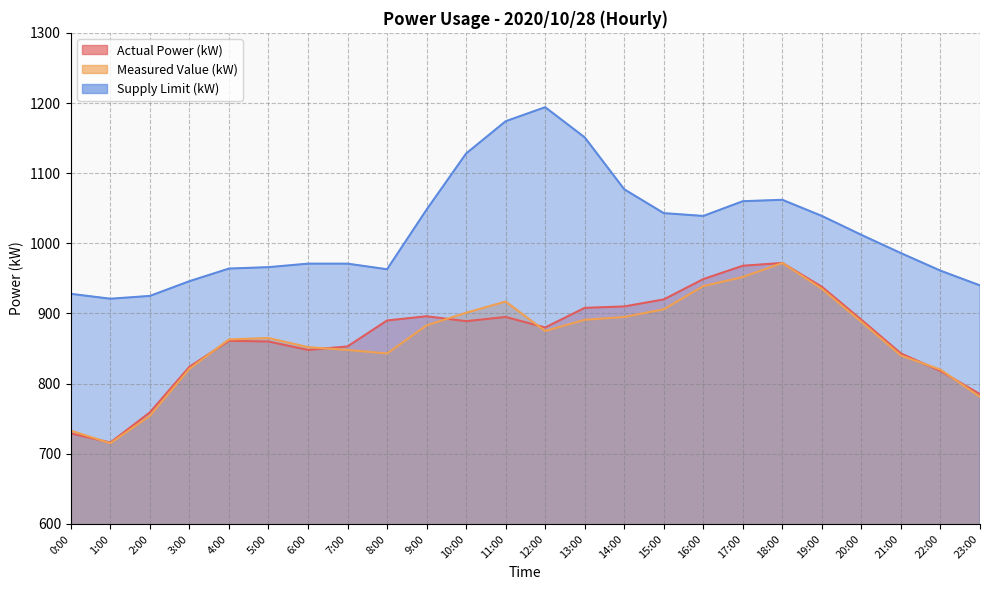

Reading left to right, what are all the values shown in this chart?

Actual Power (kW): 0:00=729	1:00=716	2:00=759	3:00=824	4:00=861	5:00=860	6:00=848	7:00=853	8:00=890	9:00=896	10:00=889	11:00=895	12:00=880	13:00=908	14:00=910	15:00=920	16:00=949	17:00=968	18:00=972	19:00=938	20:00=891	21:00=843	22:00=818	23:00=785
Measured Value (kW): 0:00=733	1:00=715	2:00=754	3:00=821	4:00=863	5:00=865	6:00=852	7:00=848	8:00=843	9:00=883	10:00=901	11:00=917	12:00=875	13:00=891	14:00=895	15:00=906	16:00=939	17:00=952	18:00=972	19:00=935	20:00=888	21:00=840	22:00=820	23:00=781
Supply Limit (kW): 0:00=928	1:00=921	2:00=925	3:00=946	4:00=964	5:00=966	6:00=971	7:00=971	8:00=963	9:00=1048	10:00=1128	11:00=1174	12:00=1194	13:00=1151	14:00=1077	15:00=1043	16:00=1039	17:00=1060	18:00=1062	19:00=1039	20:00=1012	21:00=986	22:00=961	23:00=940